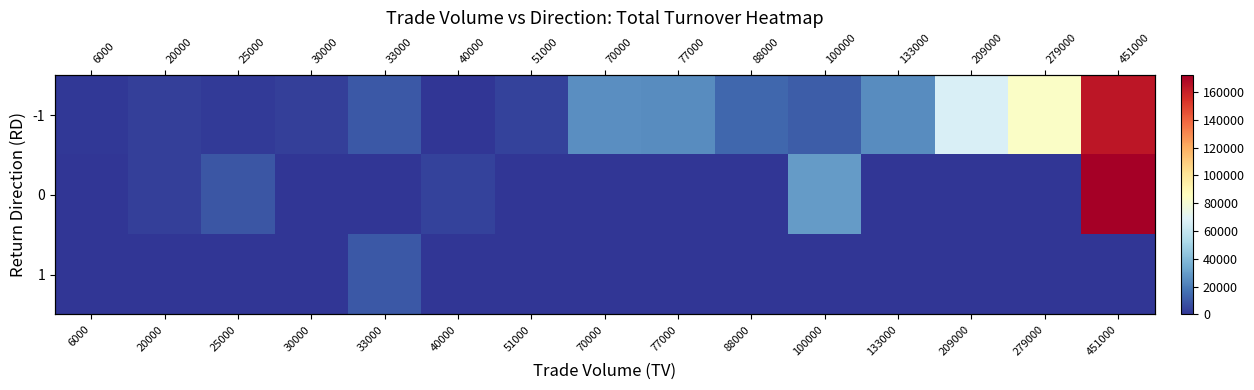

What is the difference between the highest and lowest values at 20000?

3200